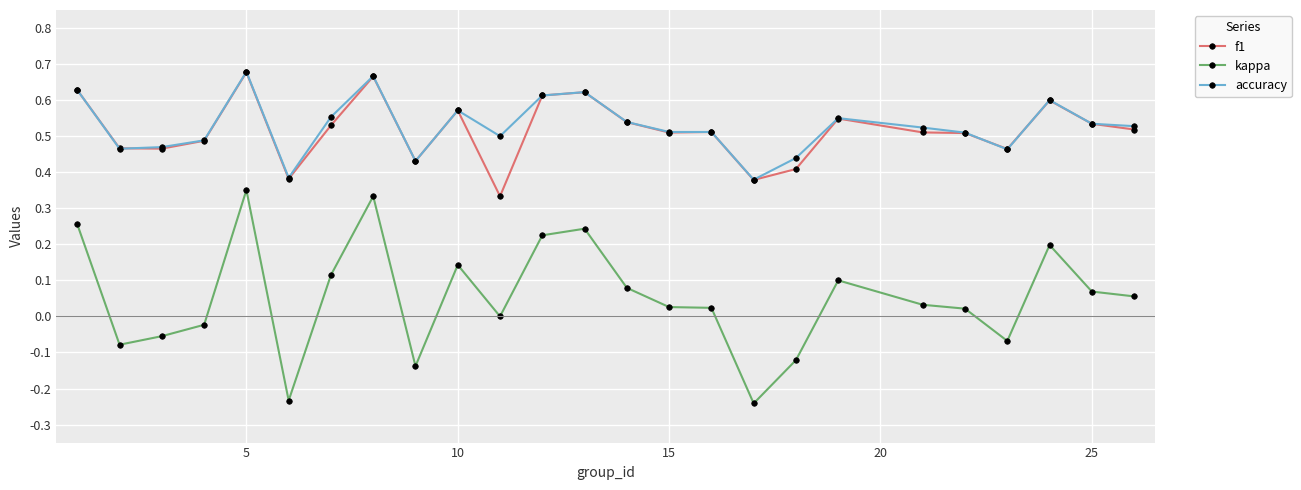

Which series has the widest spread of values?

kappa